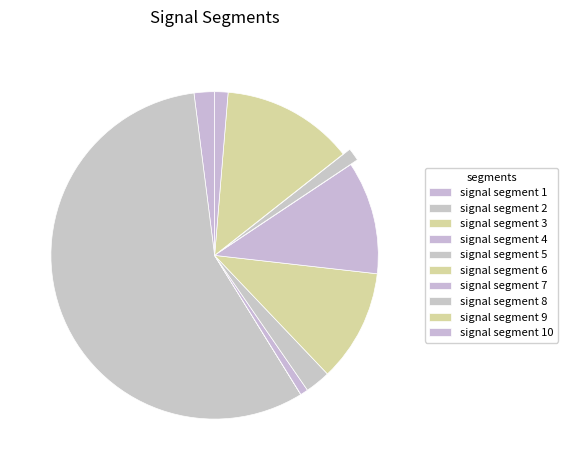

How many segments does this pie chart have?

10